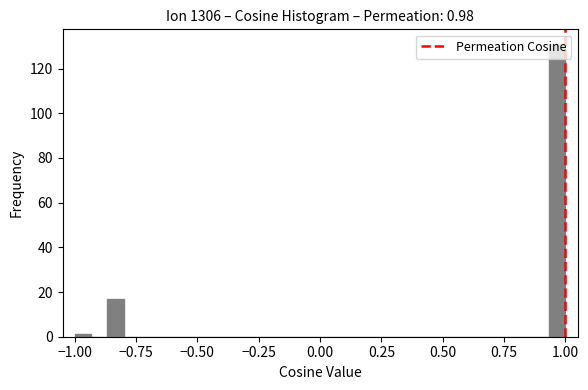

Around what value on the x-axis is the tallest bar? Give the approximate position of its centre, as read against the axis.

0.95